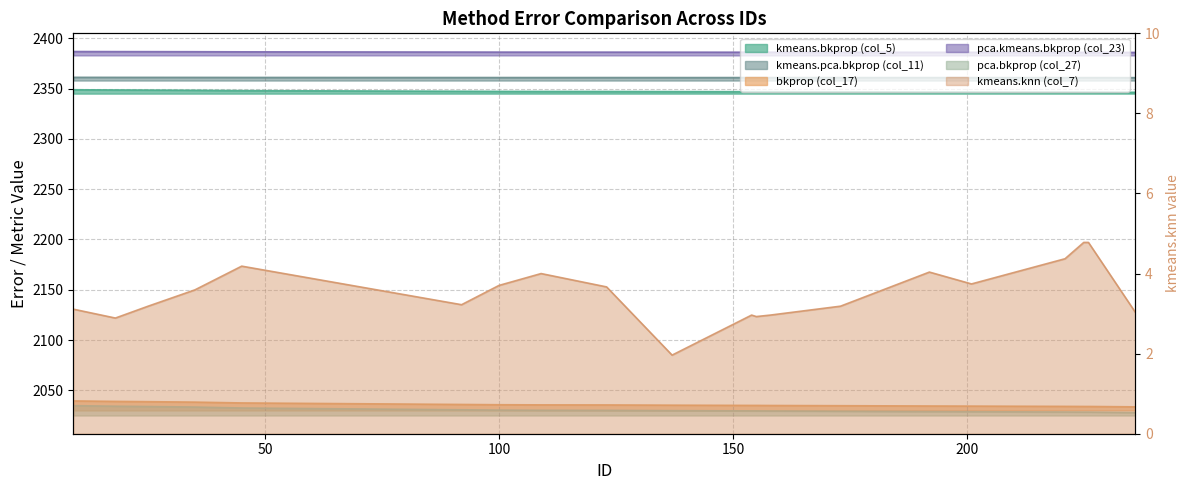

Which category has the highest value across all series?

9.0